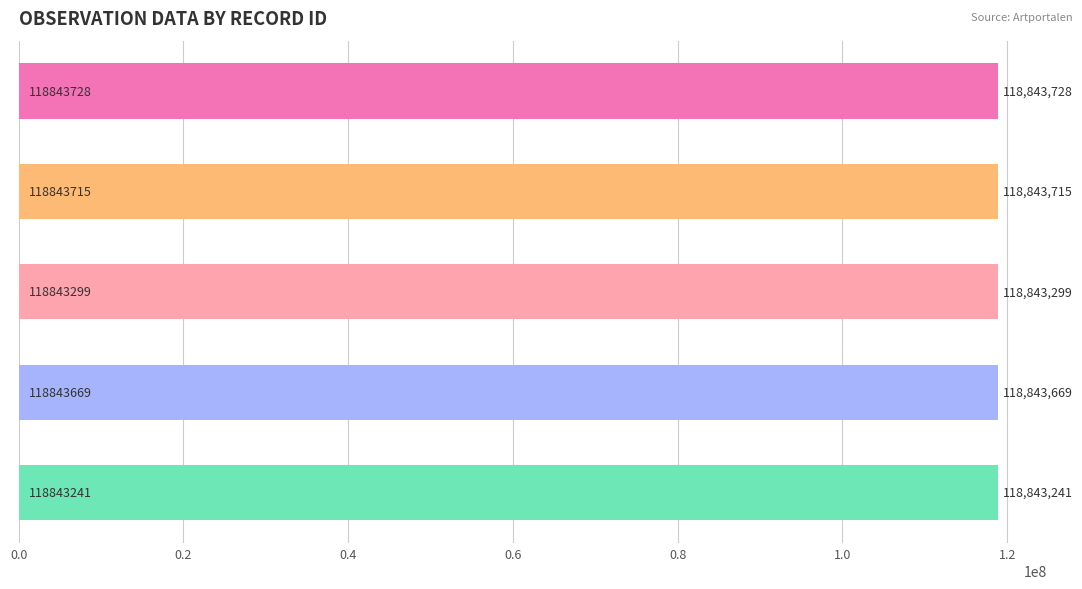

Reading top to bottom, transcribe all the data shown in this chart.

118843728	118843715	118843299	118843669	118843241